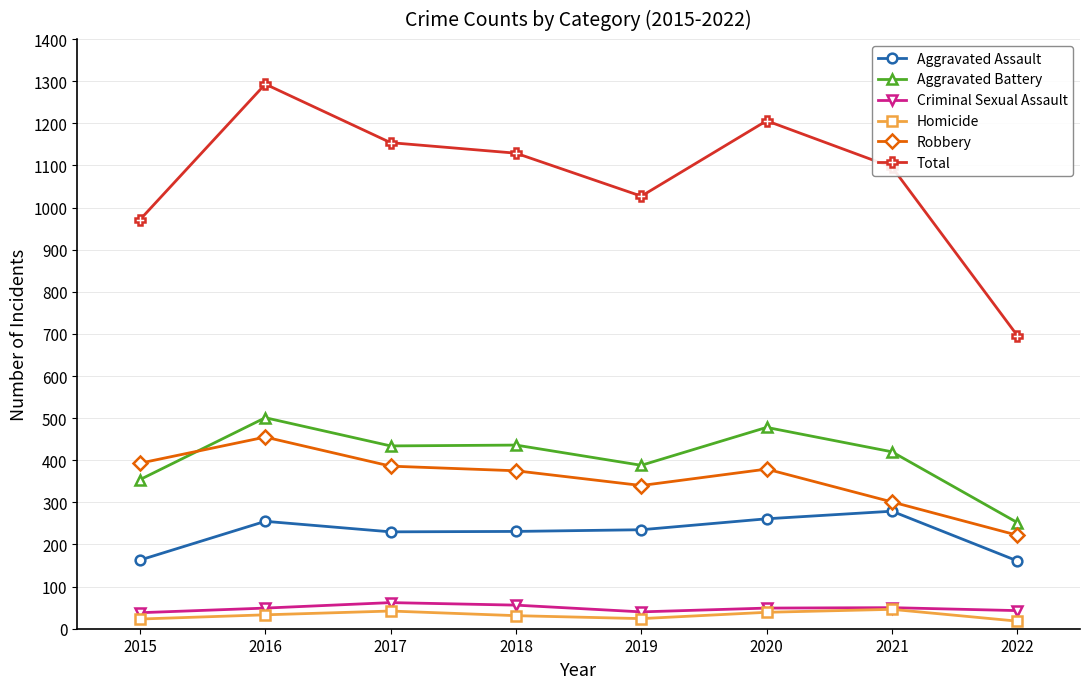

True or false: Aggravated Assault and Aggravated Battery intersect in this chart.

False